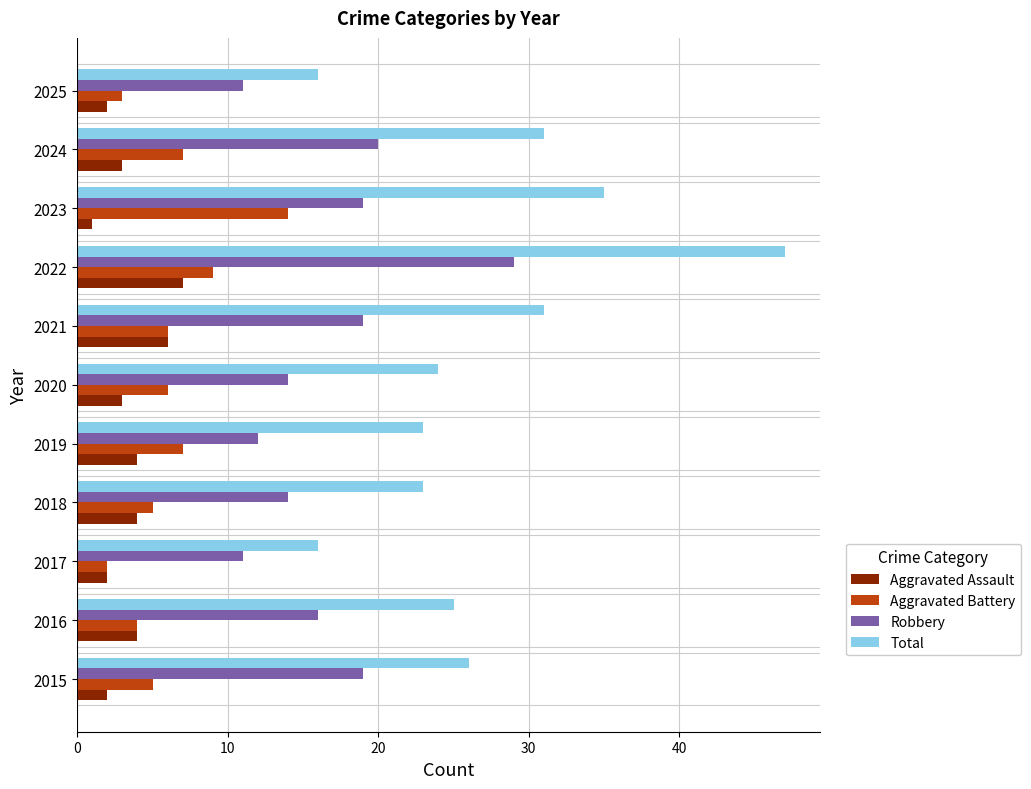

What are all the series names shown in the legend?

Aggravated Assault, Aggravated Battery, Robbery, Total